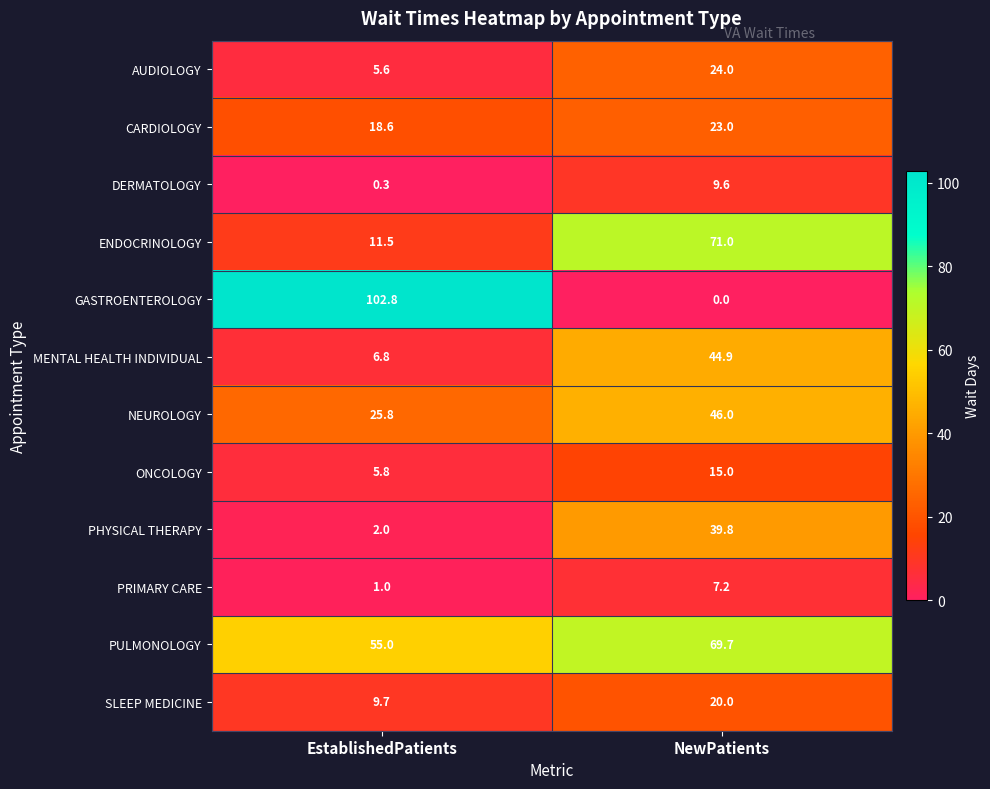

Count the number of categories in the chart.

2